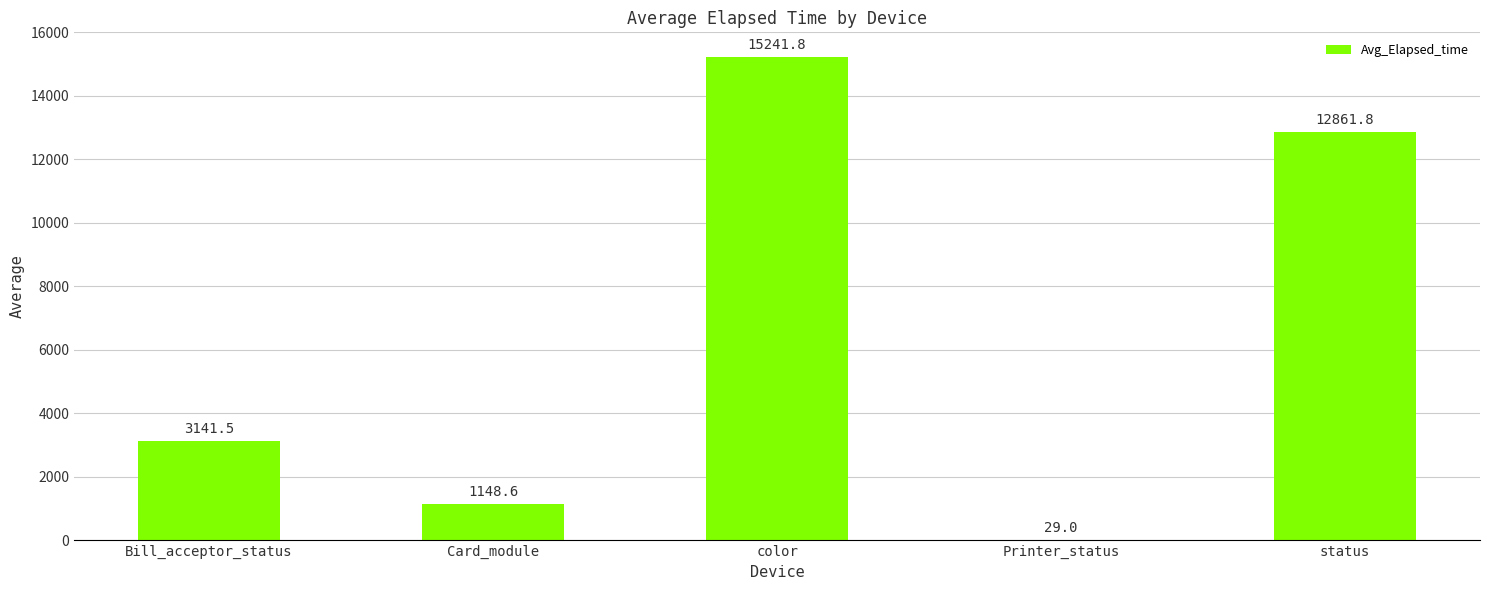

The chart shows a value of 15241.8 at color. True or false?

True